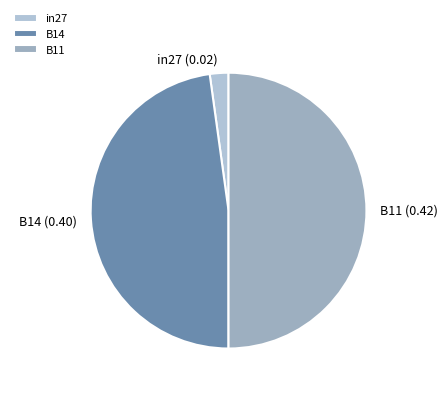

The B11 slice represents 50% of the pie. True or false?

True